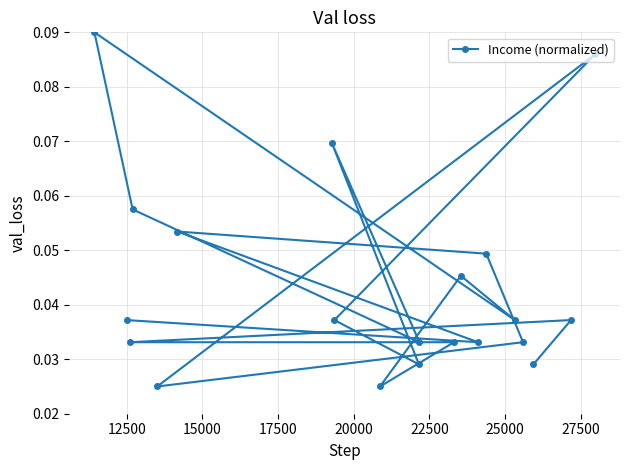

What is the difference between the second highest and second lowest values?

0.1